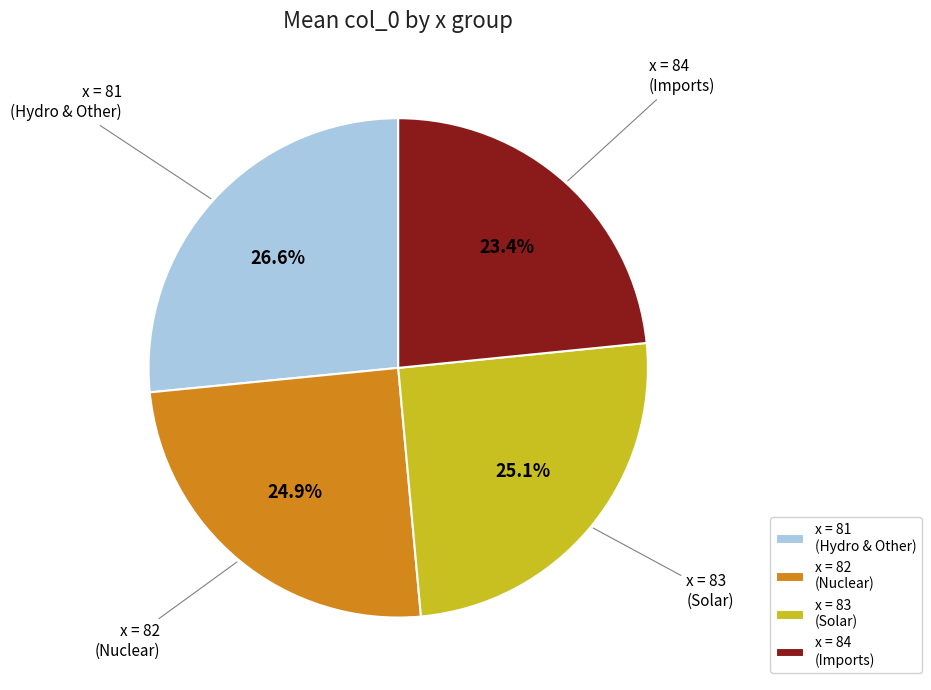

Which has a higher value, x = 81 (Hydro & Other) or x = 84 (Imports)?

x = 81 (Hydro & Other)